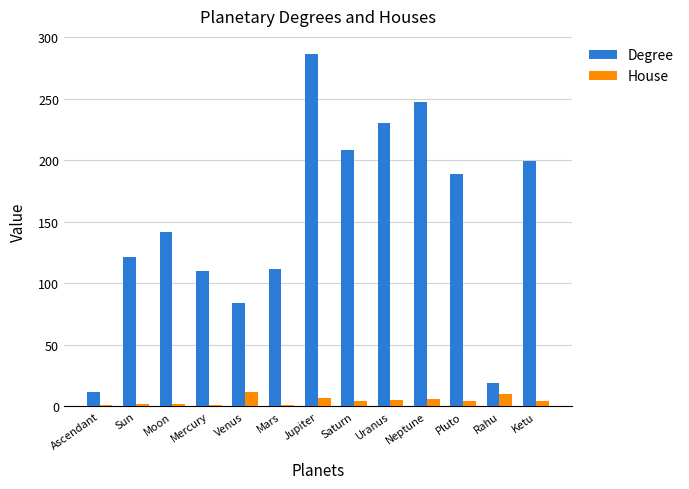

Are the bars grouped side by side (vs. stacked)?

Yes